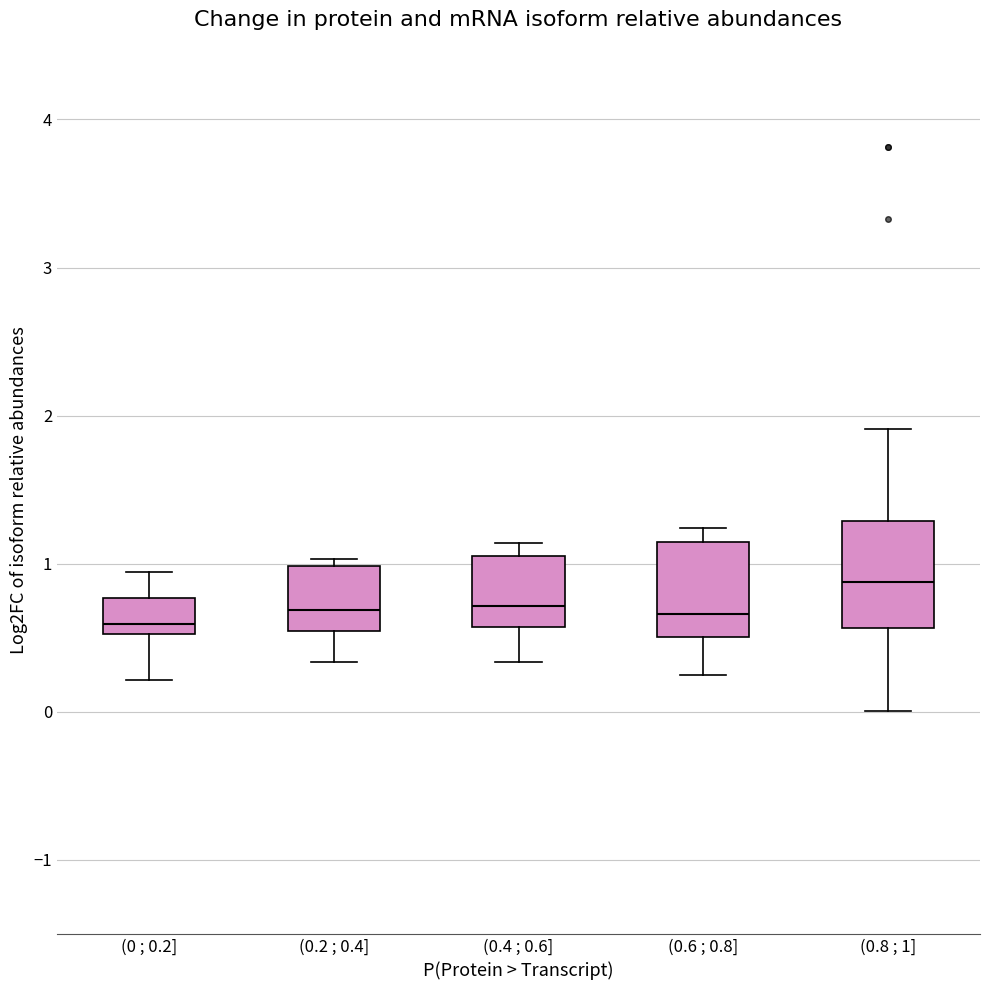

Which box has the highest median line?

(0.8 ; 1]